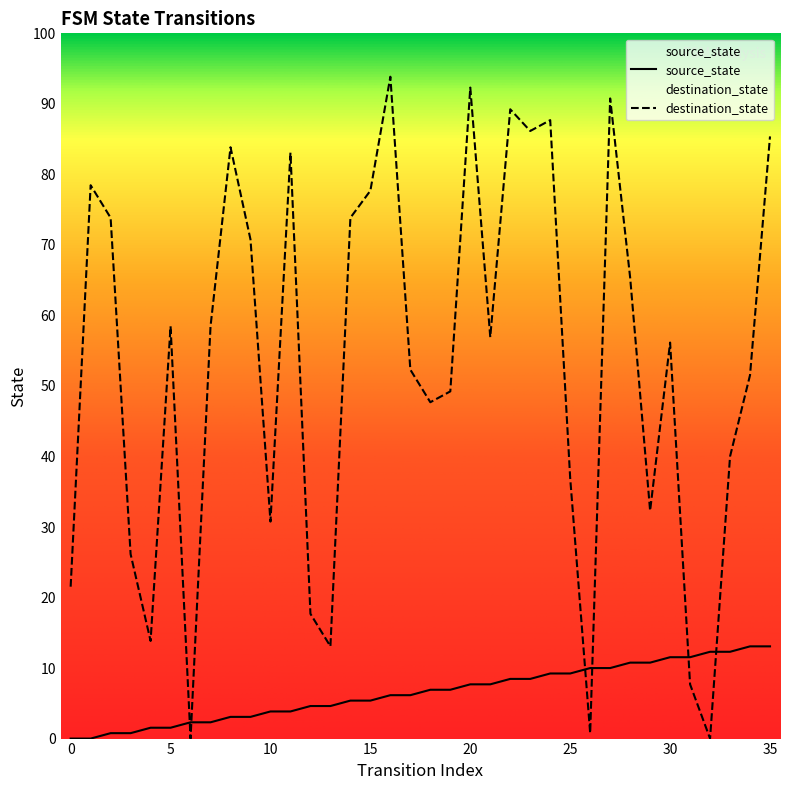

How many interior local peaks does the destination_state series have?

10